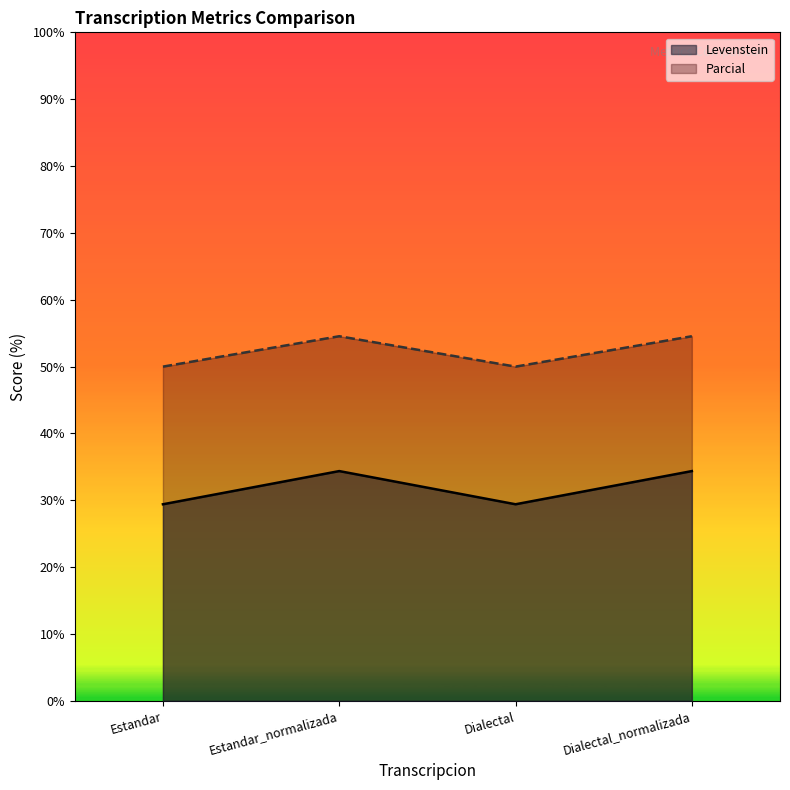

Count the Parcial values in the range 50 to 54.

2